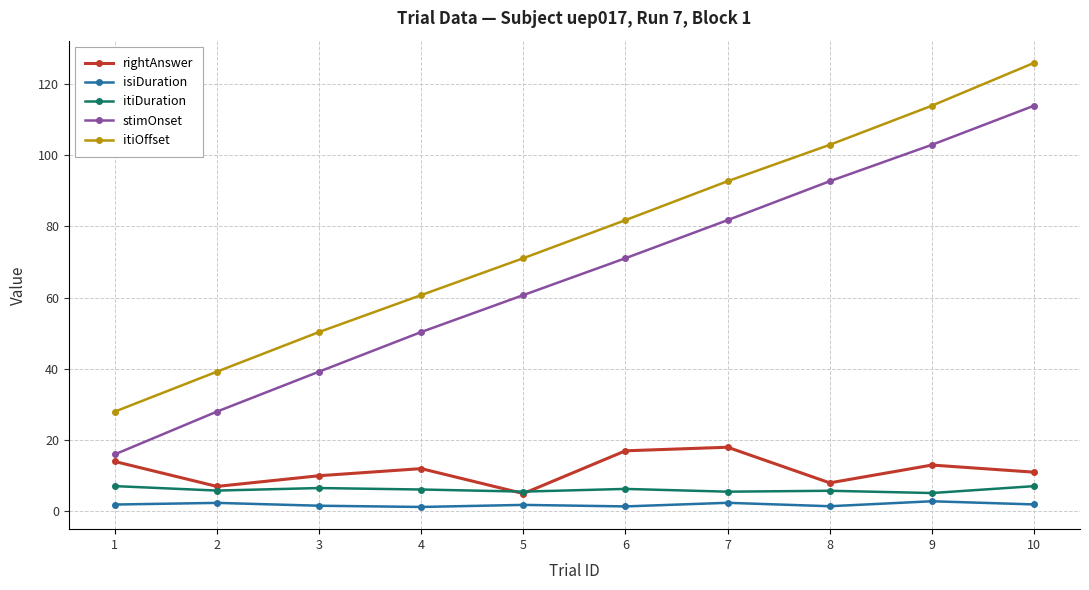

What is the value of the rightAnswer point at the 2nd from the left?

7.0